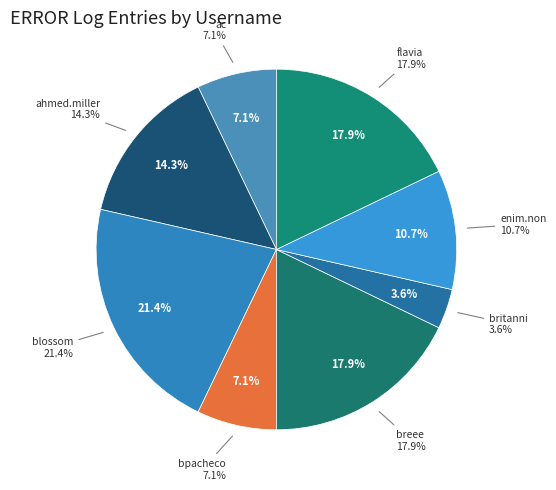

What percentage is the enim.non slice, to the nearest percent?

11%